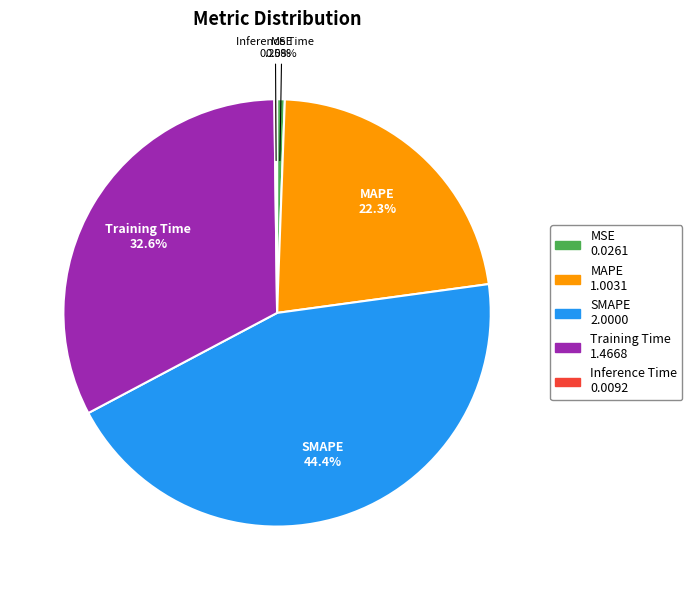

Is there a majority slice in this chart?

No